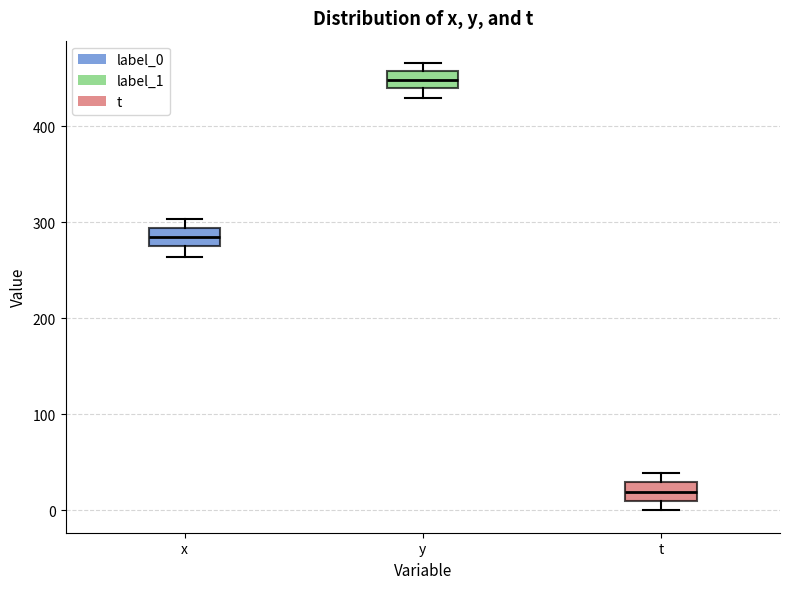

Reading left to right, read every box against the y-axis: the position of its median line, the range the box covers, and the ends of its whiskers. The values are not printed on the chart, so give them approximately, as read against the axis.

x: median 280 (inside the box), box 280 to 290, whiskers 260 to 300
y: median 450, box 440 to 460, whiskers 430 to 470
t: median 20, box 10 to 30, whiskers 0 to 40